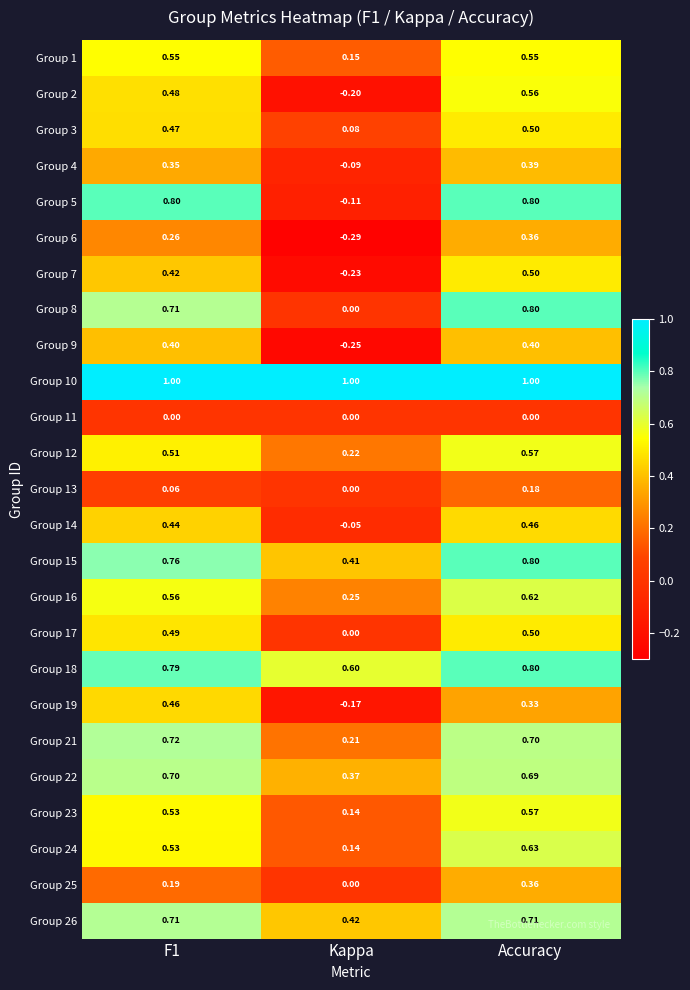

Which series has the largest total across all categories?

Group 10